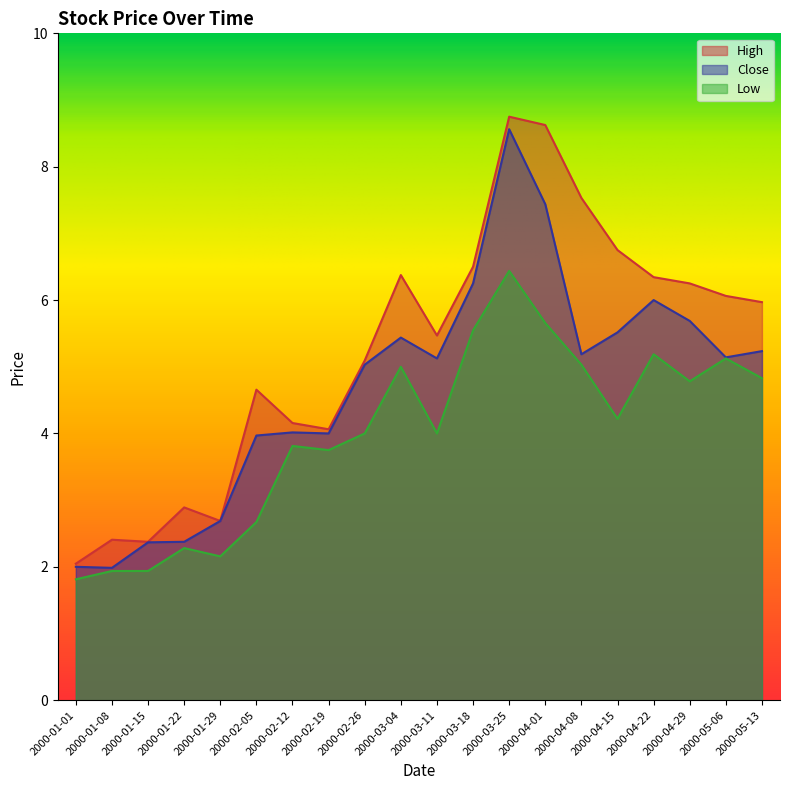

List the series in order of their peak value, highest first.

High, Close, Low